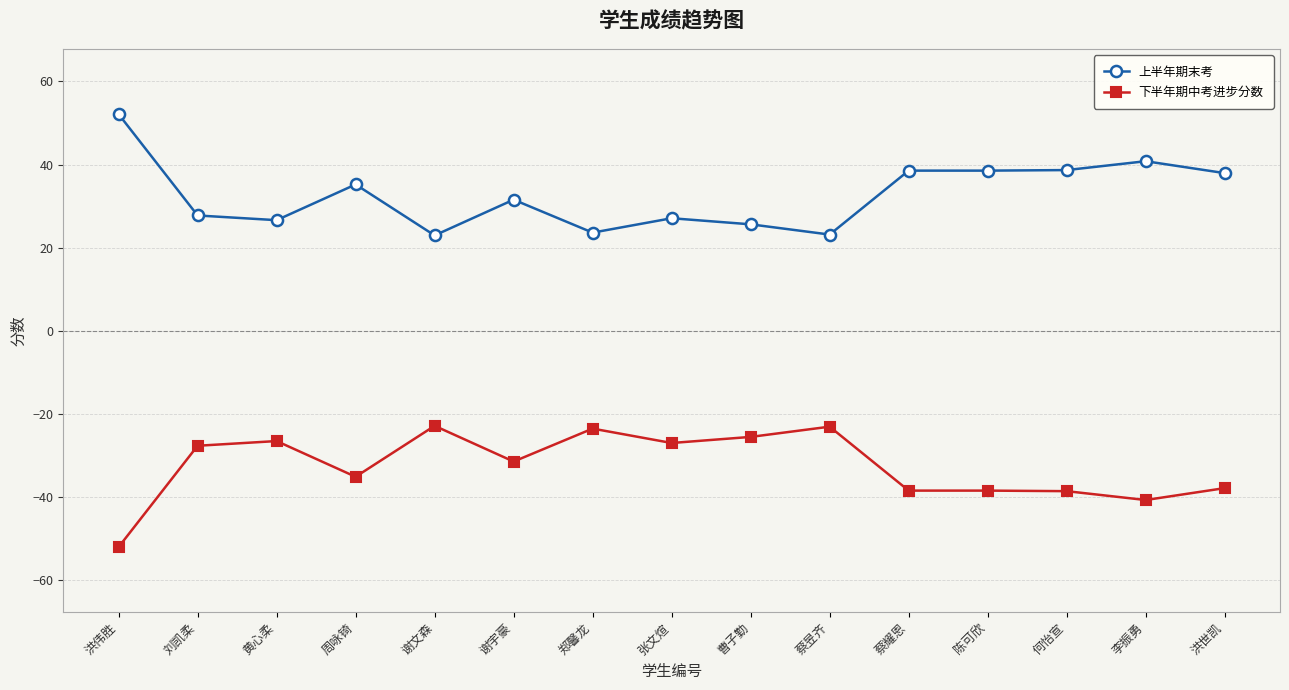

What is the average value of the 下半年期中考进步分数 series?

-32.7